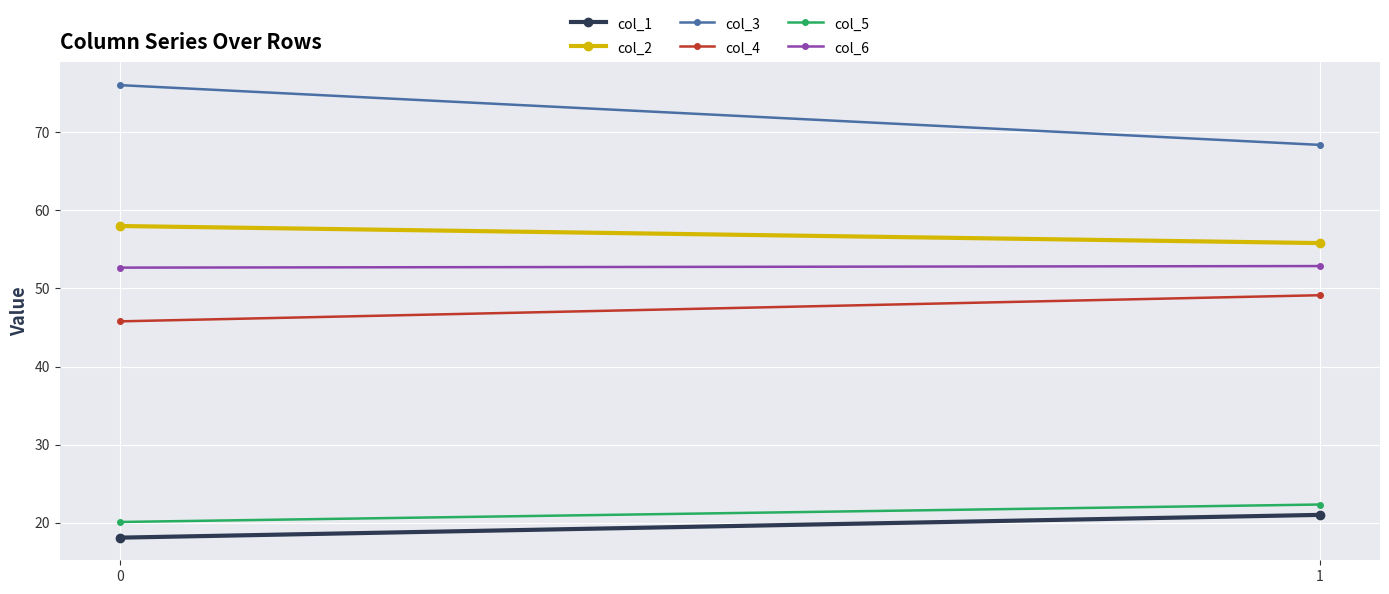

Is this an area chart (filled region under the line)?

No